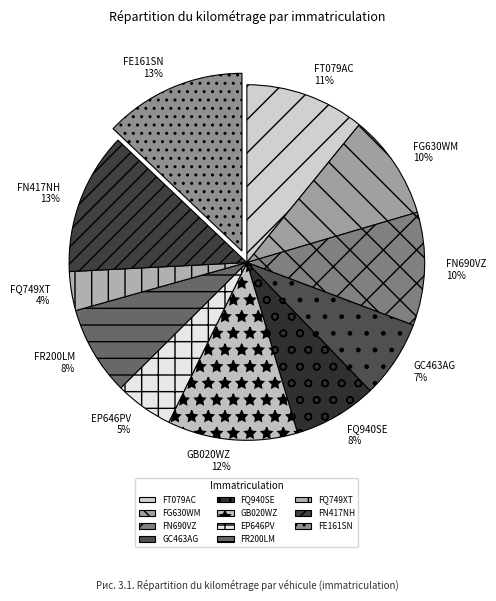

To the nearest percent, what is the combined percentage of FE161SN and GC463AG?

20%